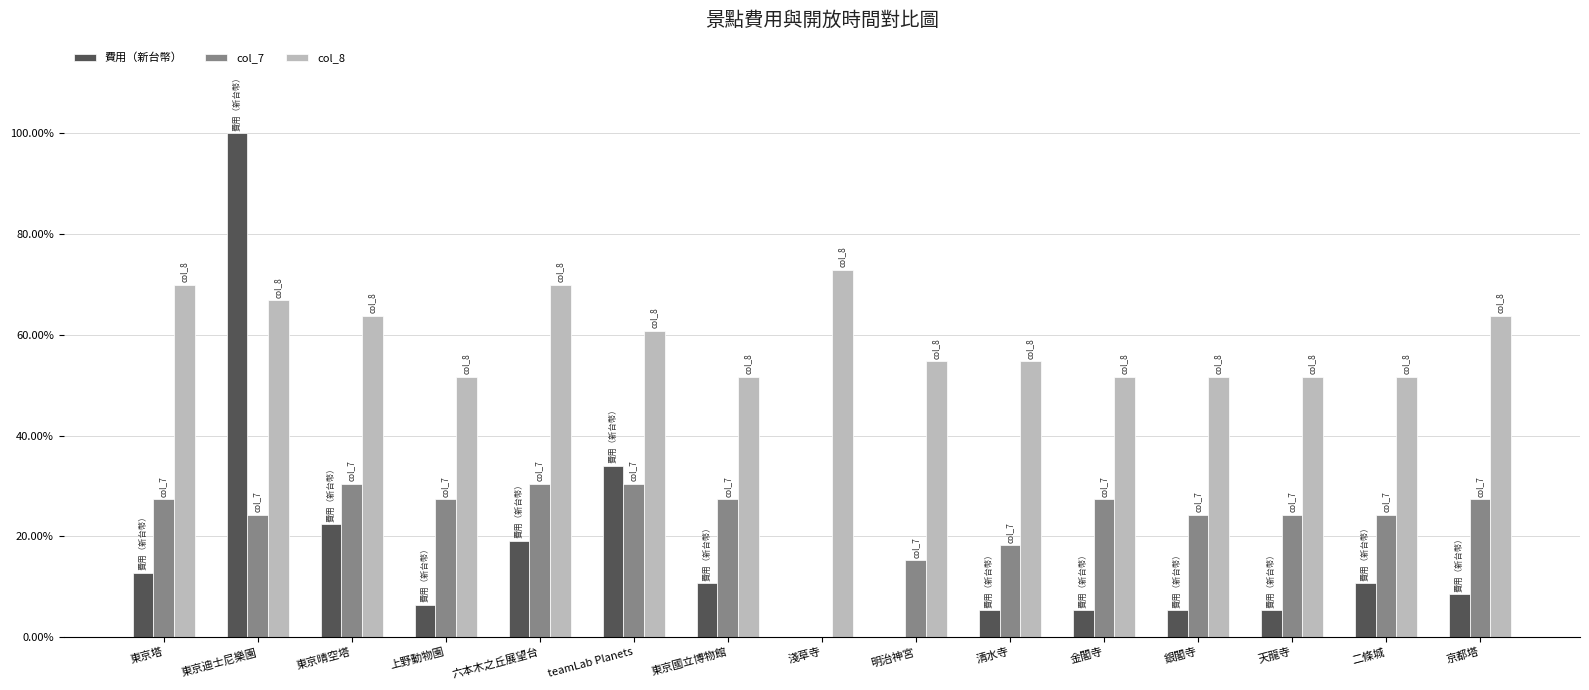

What is the label of the 12th bar from the left?

銀閣寺